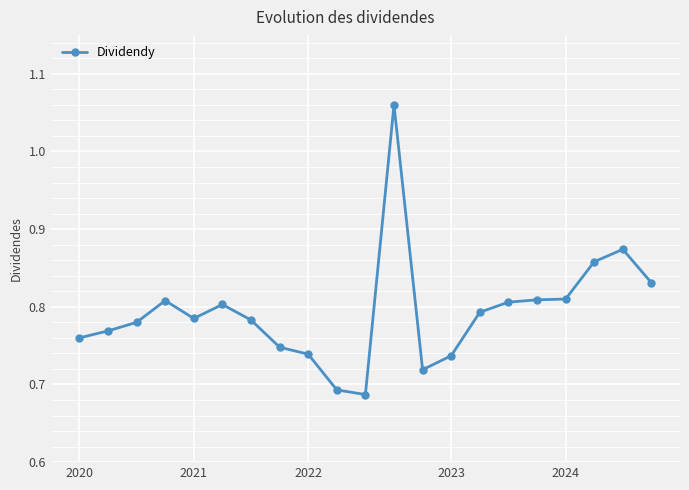

How many data points does each series have?

21